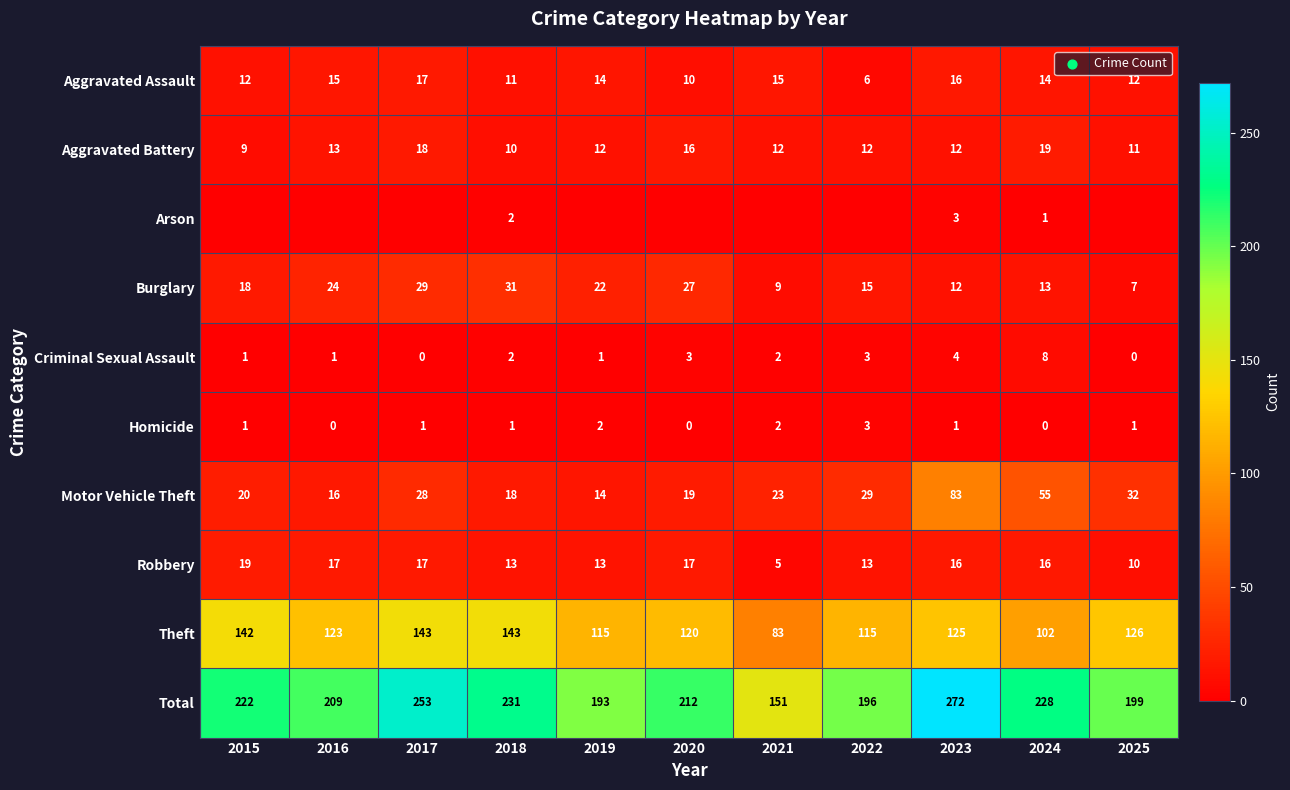

Read the Homicide value at 2019.

2